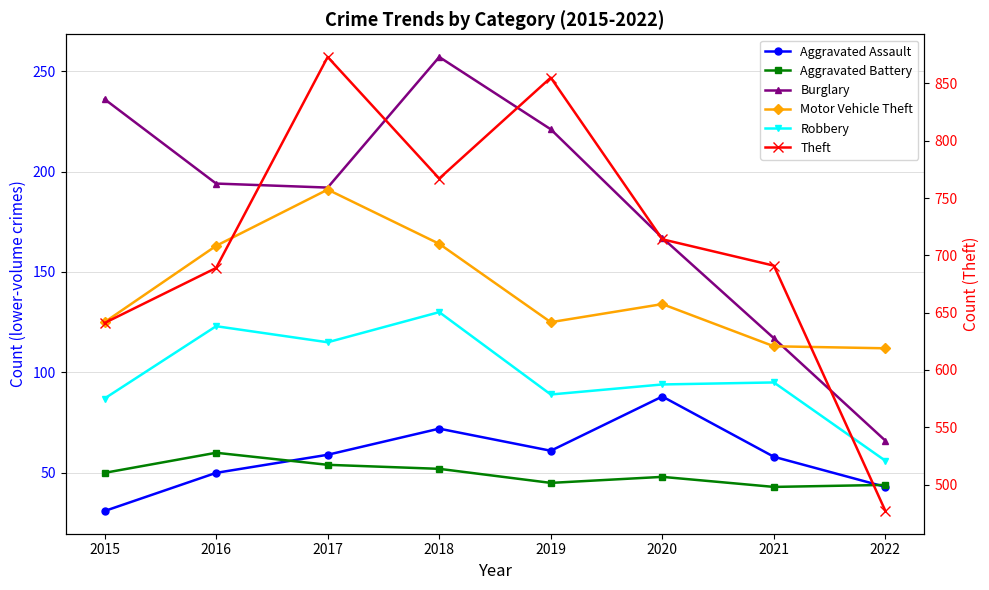

What is the value of the Theft point at the 6th from the left?

714